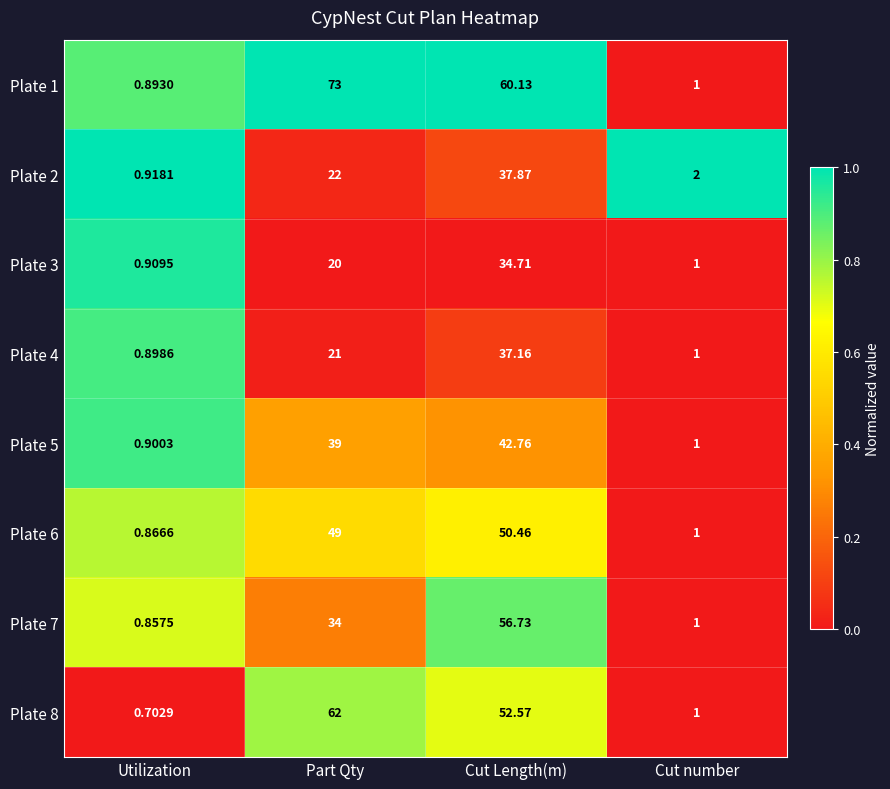

Where is Plate 5 nearest to the value 21?

Part Qty